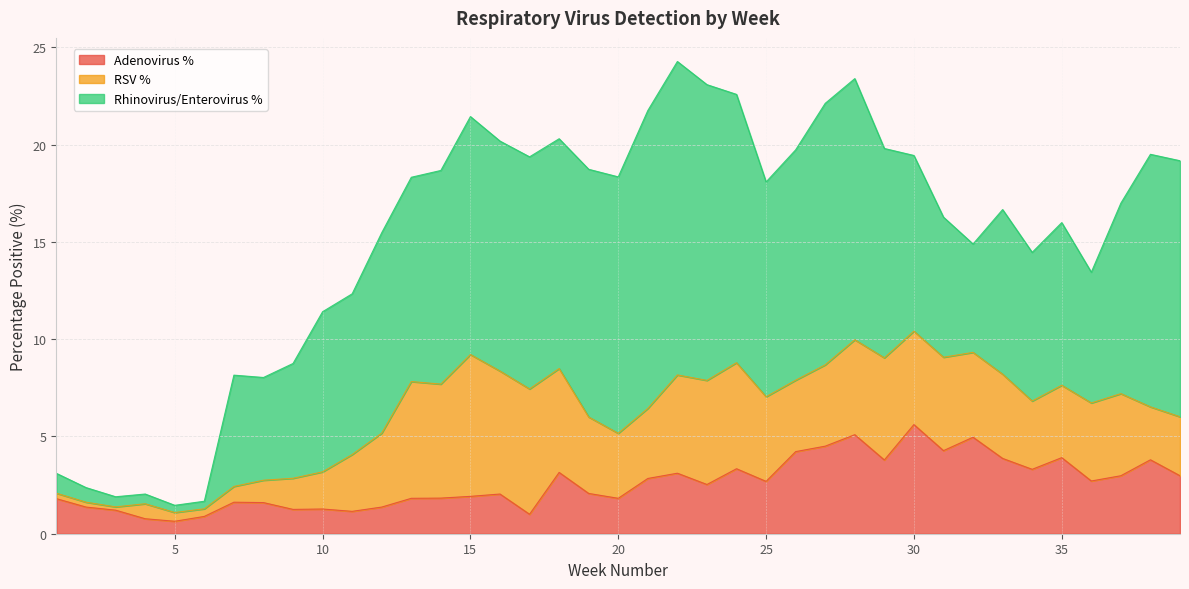

Which series has the largest range (max minus min)?

Rhinovirus/Enterovirus %